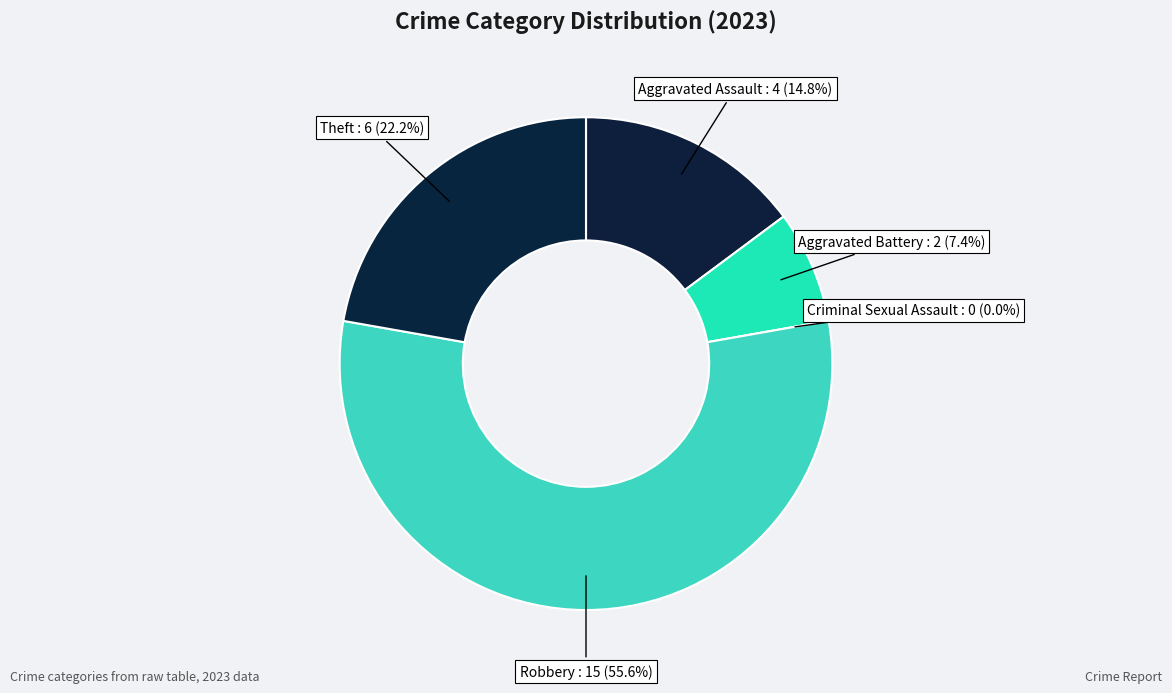

Is there a majority slice in this chart?

Yes